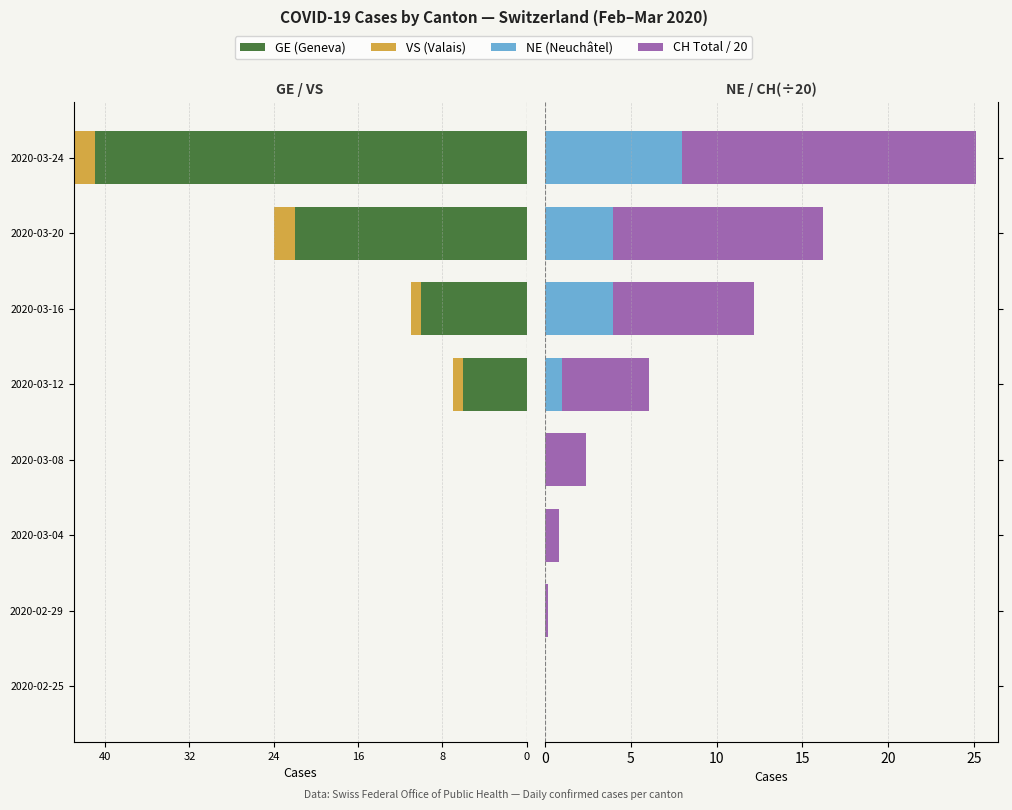

Are the bars horizontal?

Yes